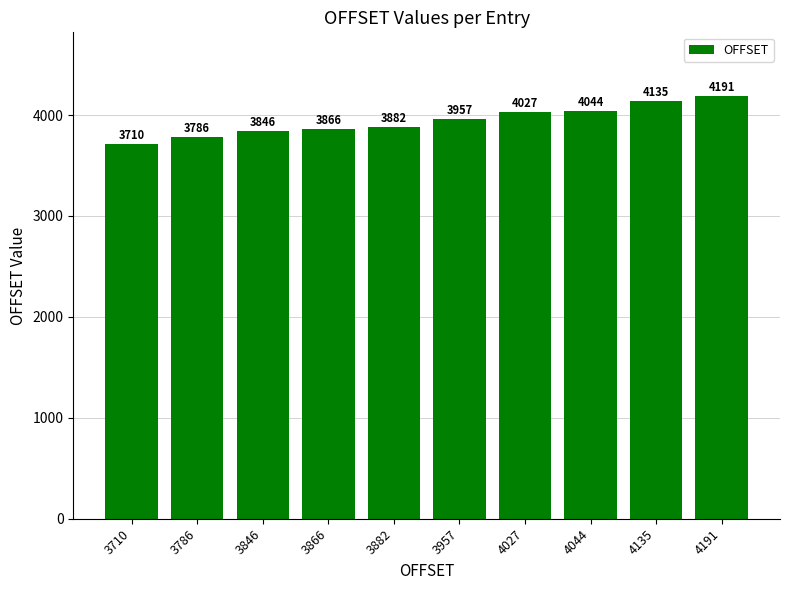

What is the sum of all values?

39444